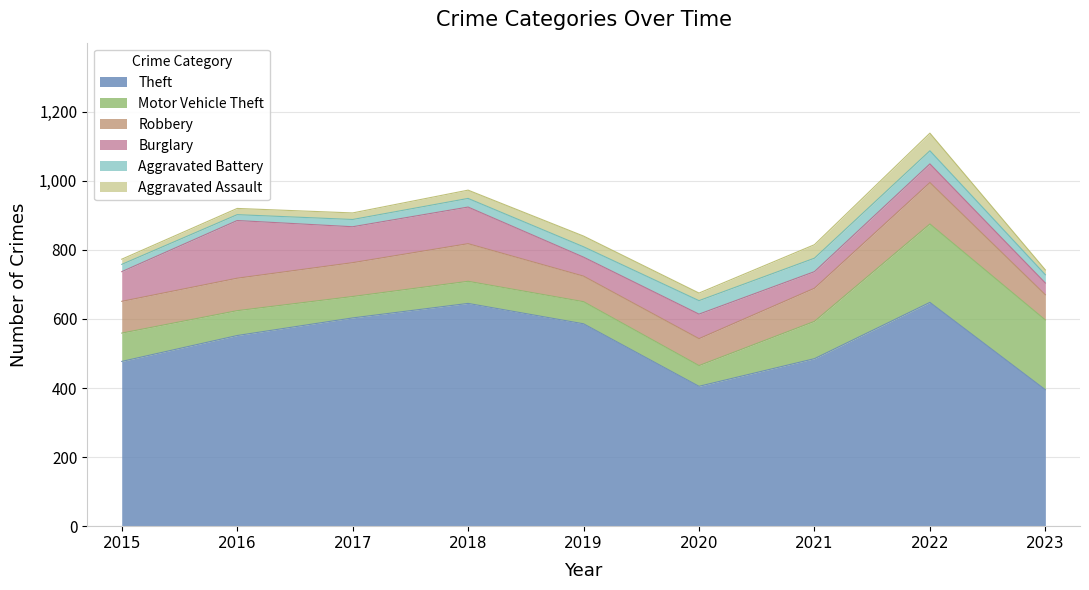

What is the value of the Burglary point at the 7th from the left?

48